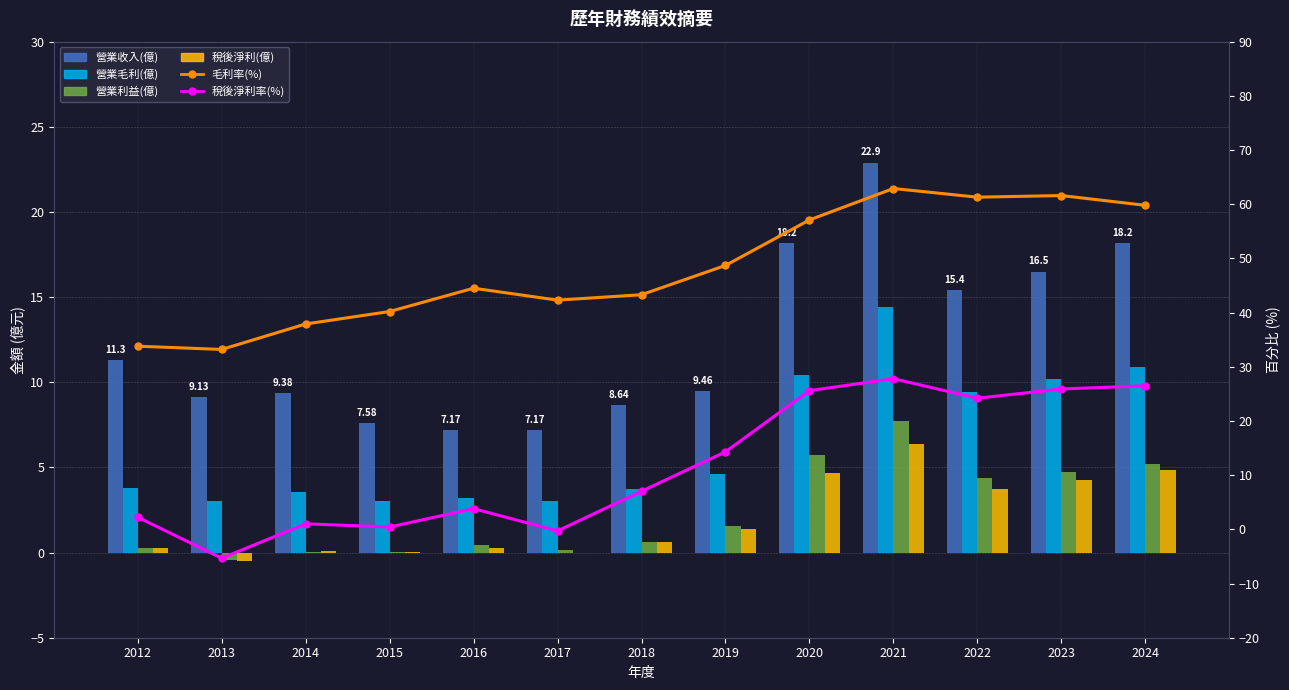

Where is 毛利率(%) nearest to the value 48?

2019